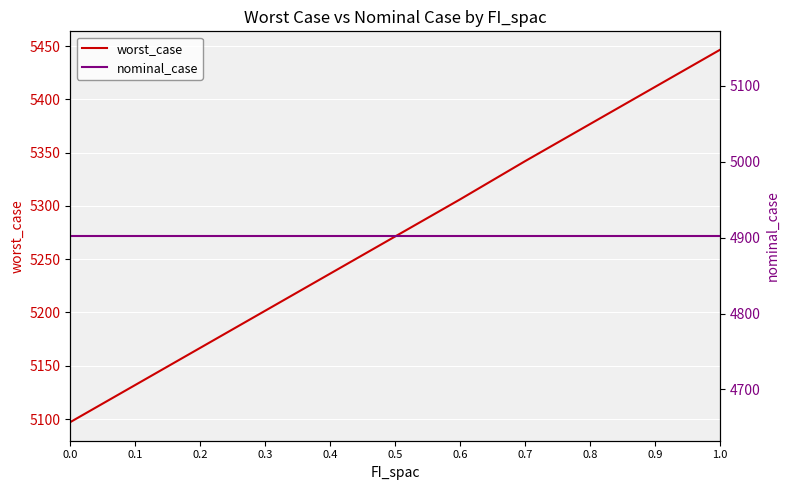

True or false: nominal_case and worst_case intersect in this chart.

False